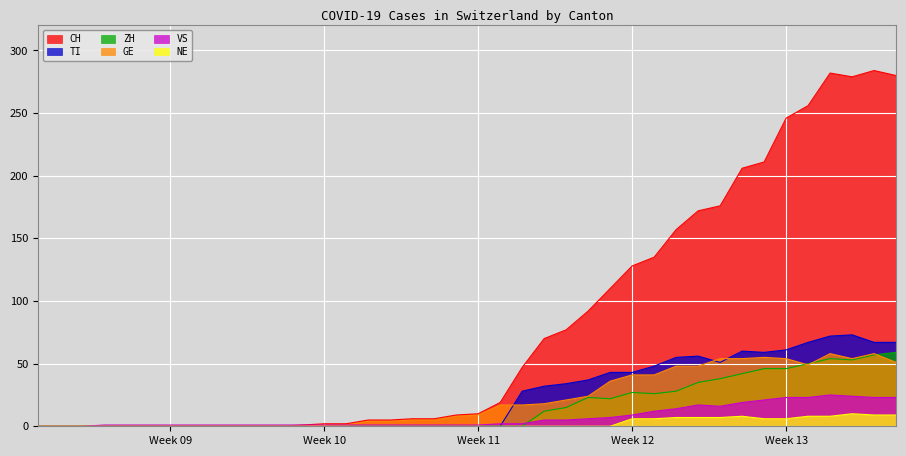

True or false: VS and CH intersect in this chart.

False